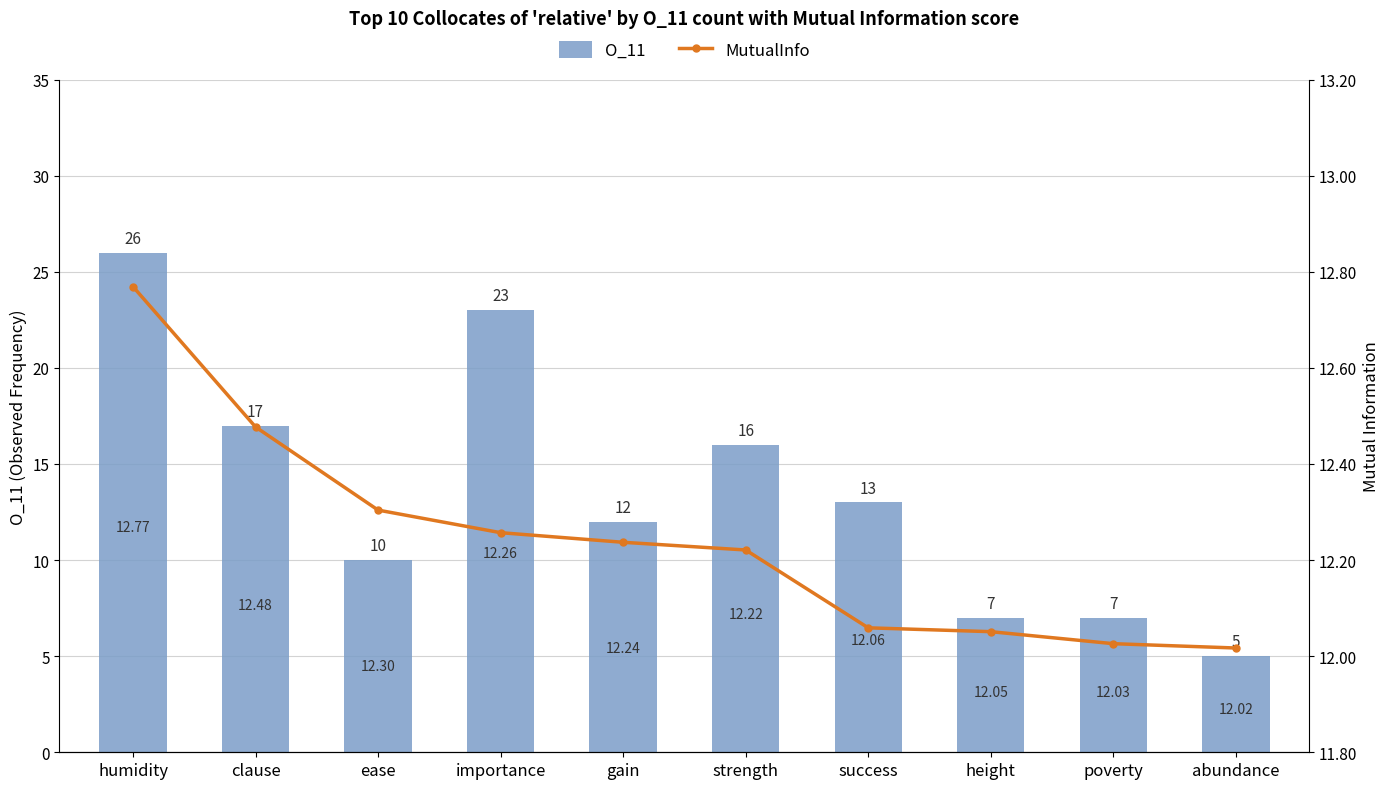

Does the chart contain any negative values?

No